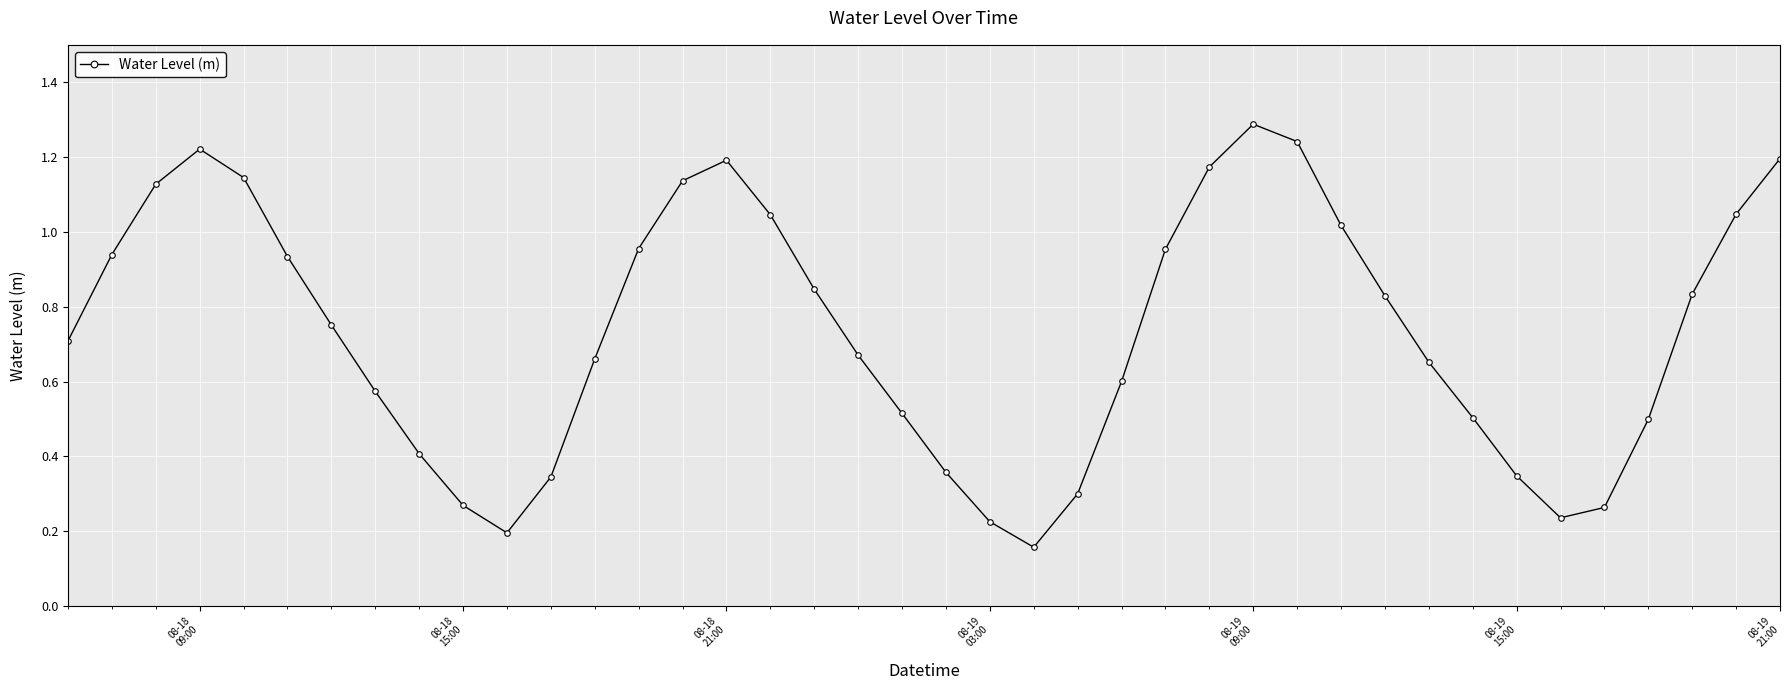

What is the sum of all values?

29.4